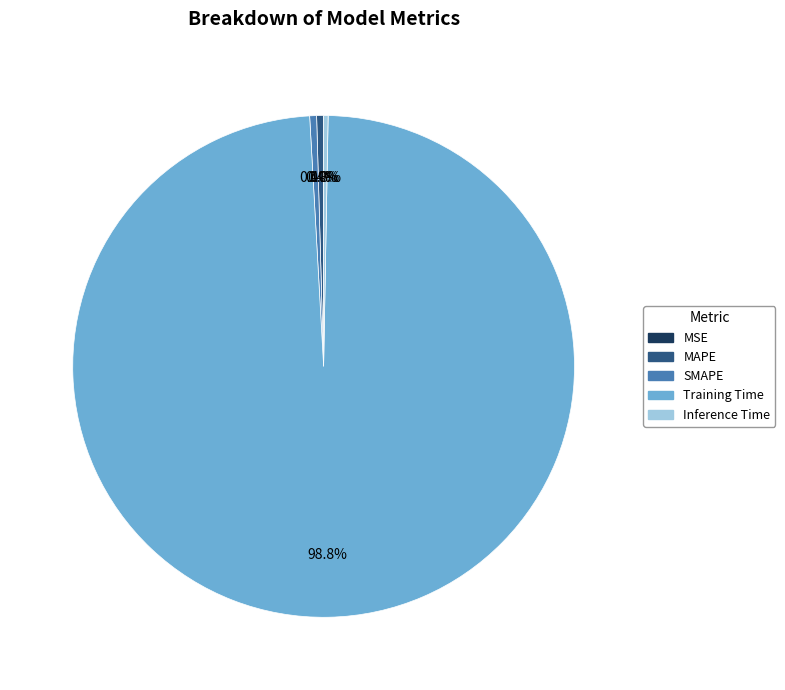

What is the largest slice in the pie chart?

Training Time